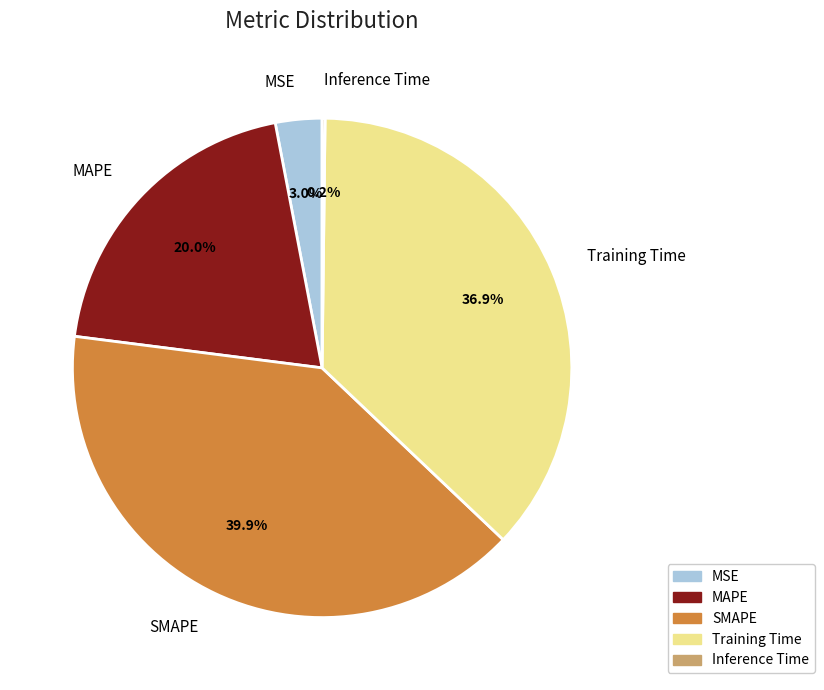

True or false: SMAPE accounts for 30% of the total.

False